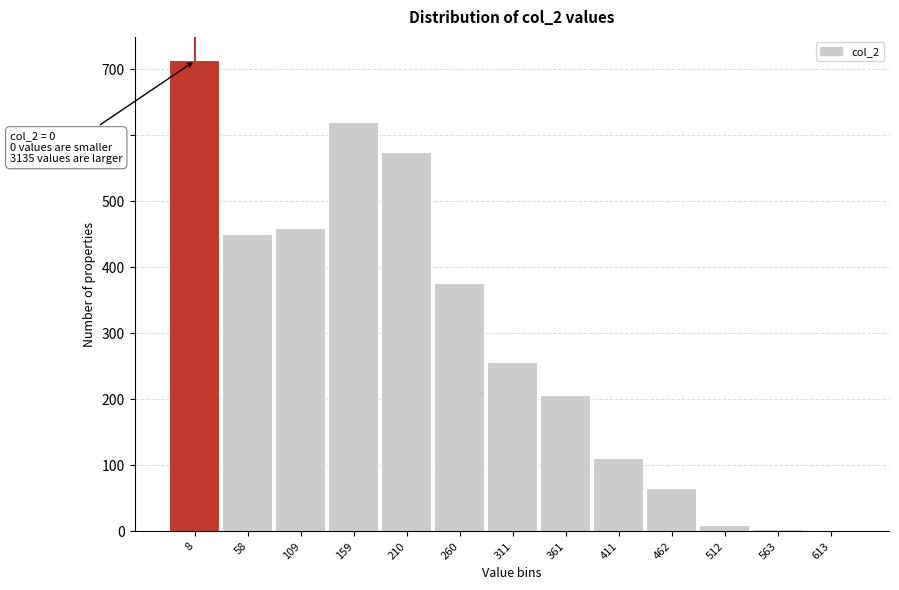

The chart shows a value of 91 at 58. True or false?

False